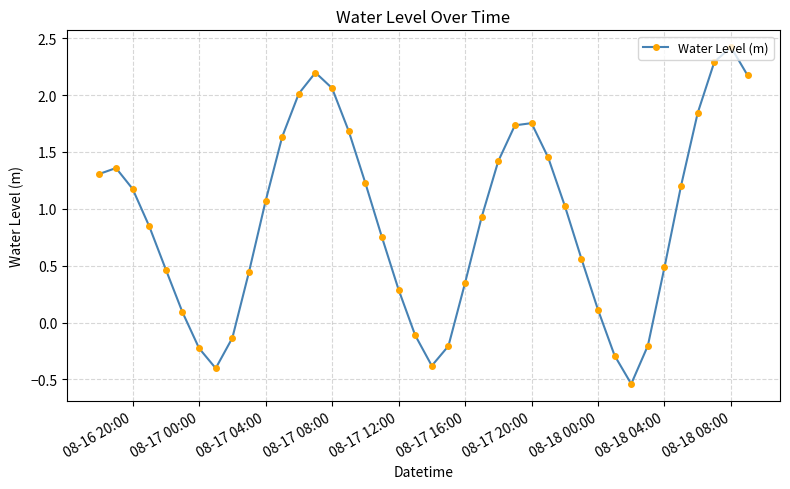

What is the sum of all values?

35.9